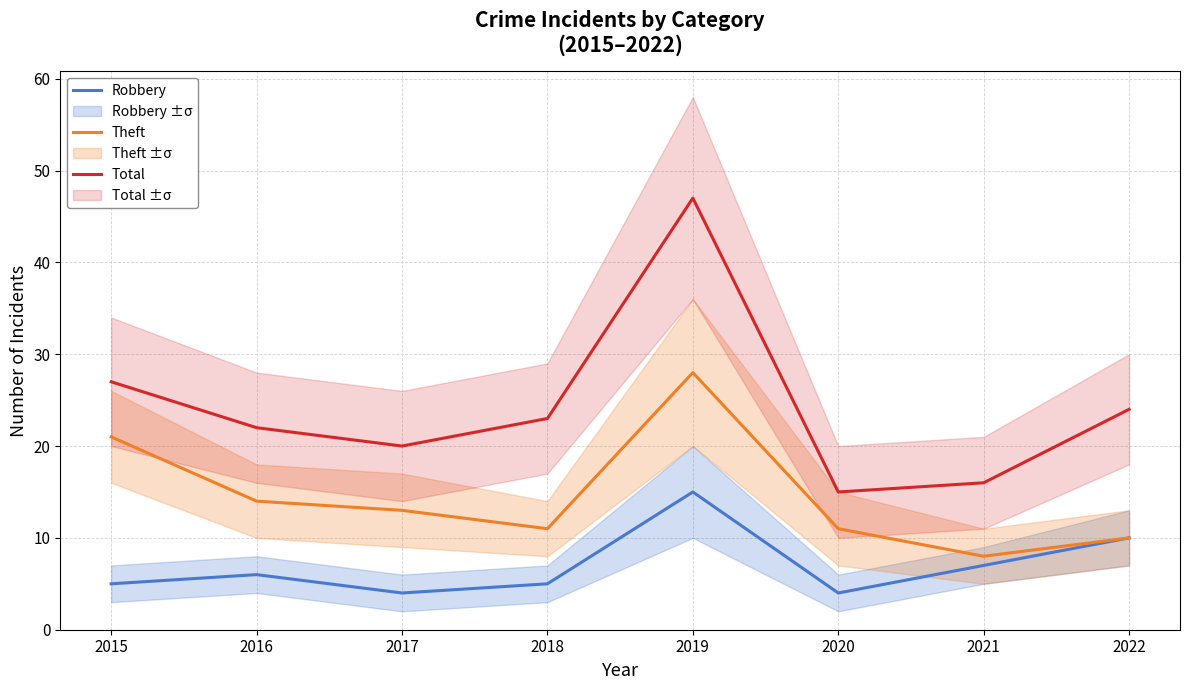

What is the minimum value shown in the chart?

4